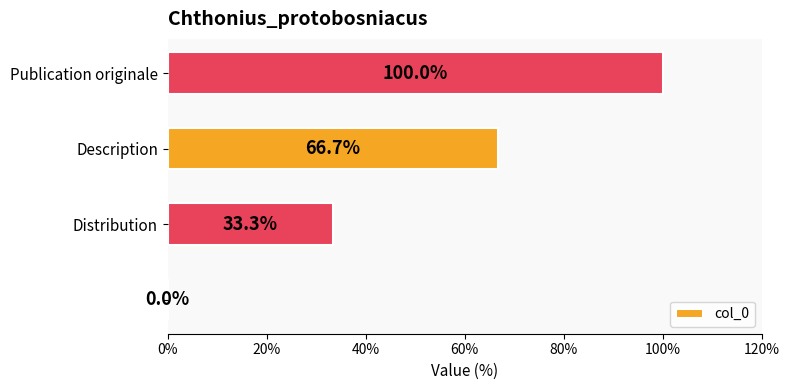

How many values are above zero?

3